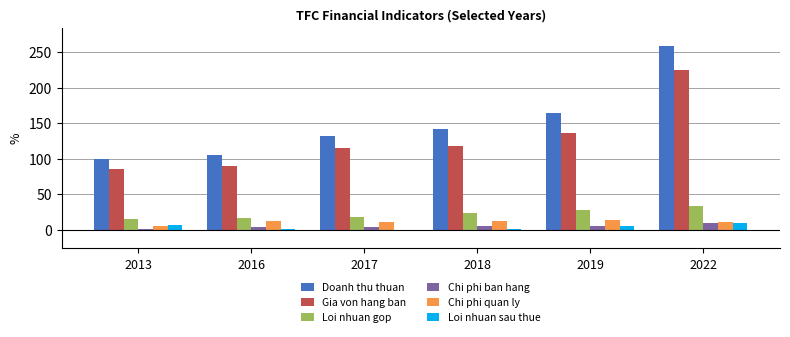

What is the sum of all Chi phi ban hang values?

27.0